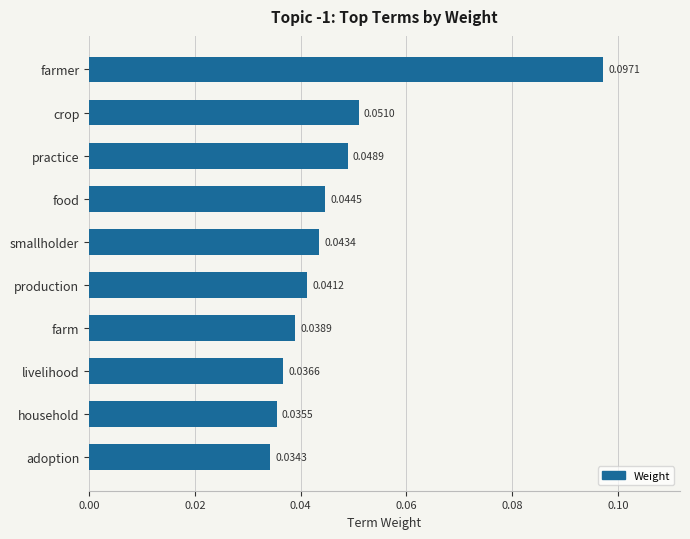

How many bars are there in total?

10